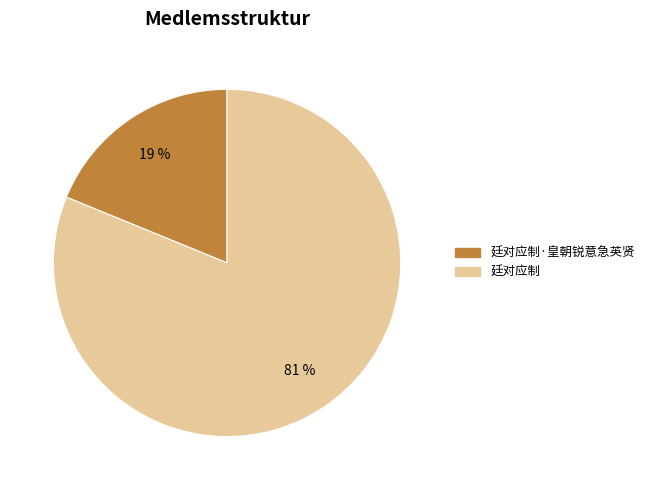

To the nearest percent, what is the difference between the largest and smallest slice percentages?

62%